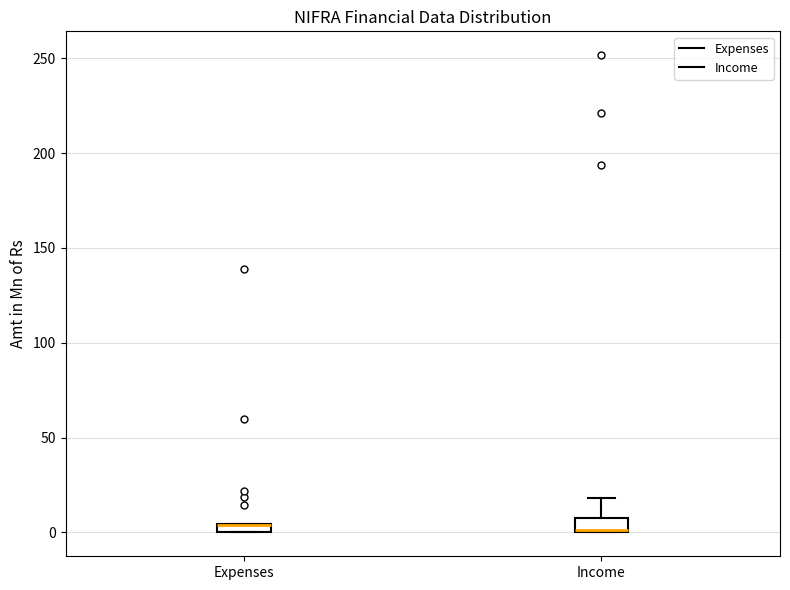

Where is the upper edge of the box for Expenses on the y-axis? The values are not printed on the chart, so give them approximately, as read against the axis.

5